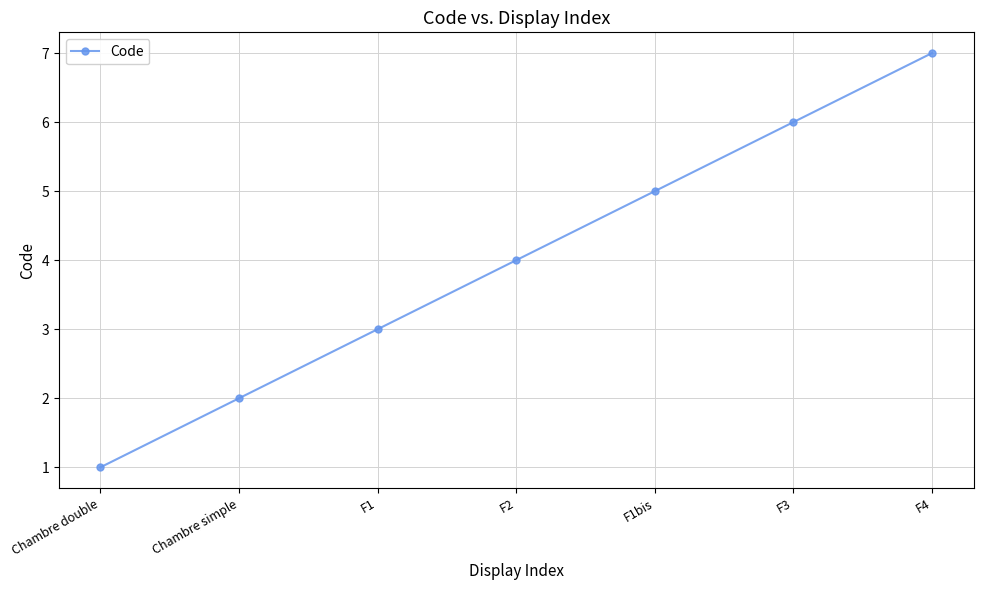

What is the label of the 2nd point from the left?

Chambre simple